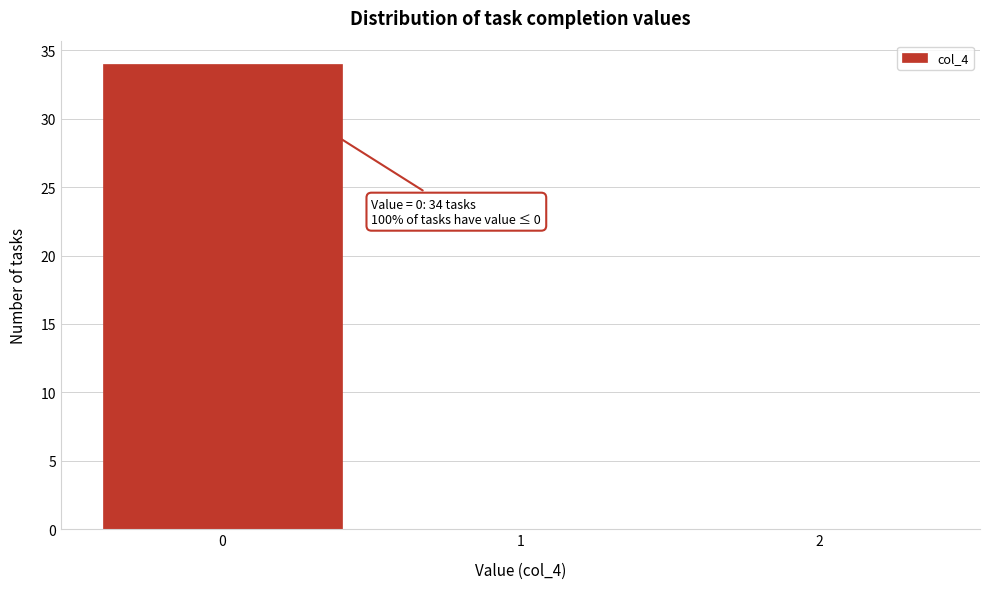

Which range on the x-axis has the tallest bar?

-0.5 to 0.5